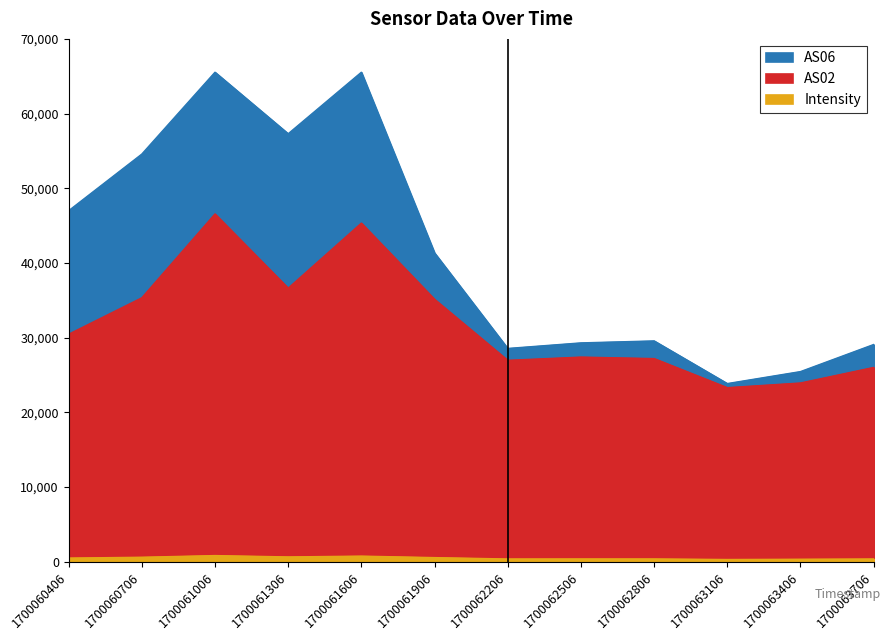

The Intensity series shows 756.5 at 1700060406. True or false?

False